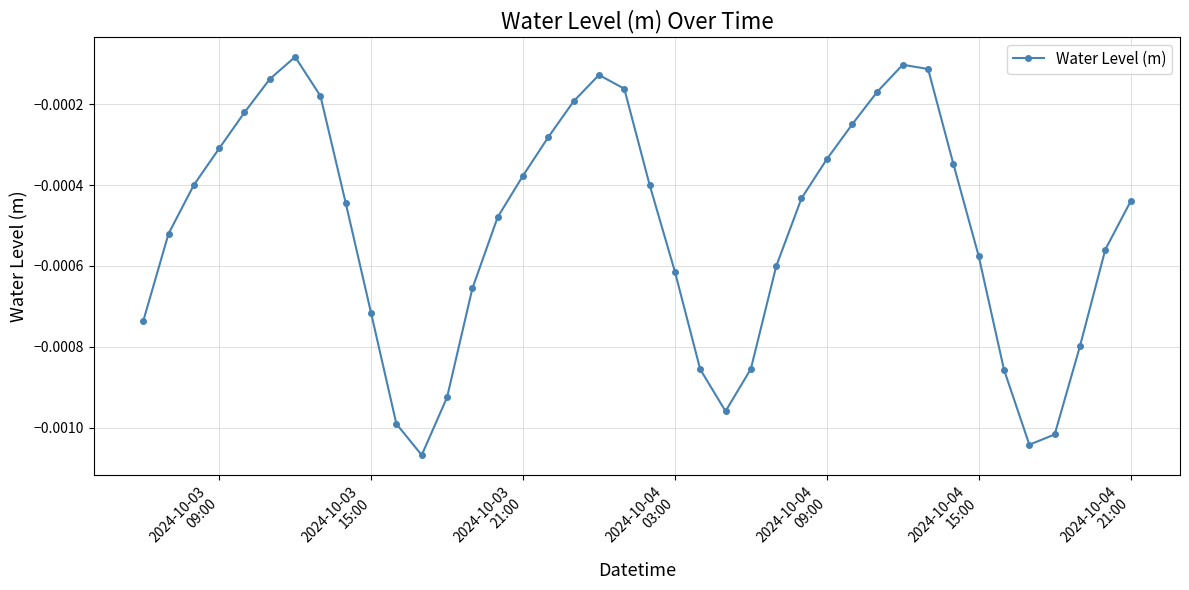

How many interior local peaks (higher than both neighbors) does the data have?

3